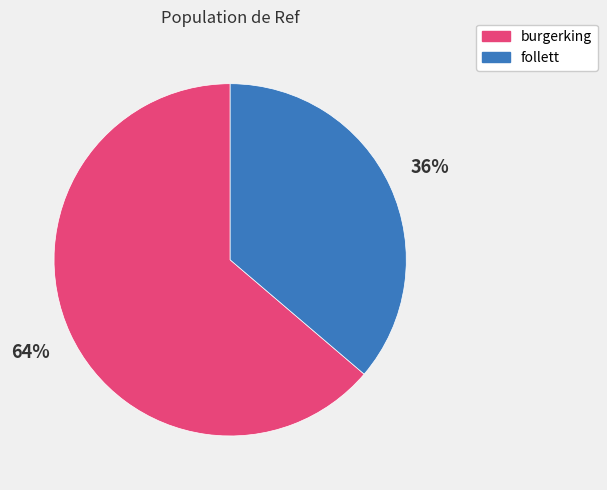

The follett slice represents 36% of the pie. True or false?

True